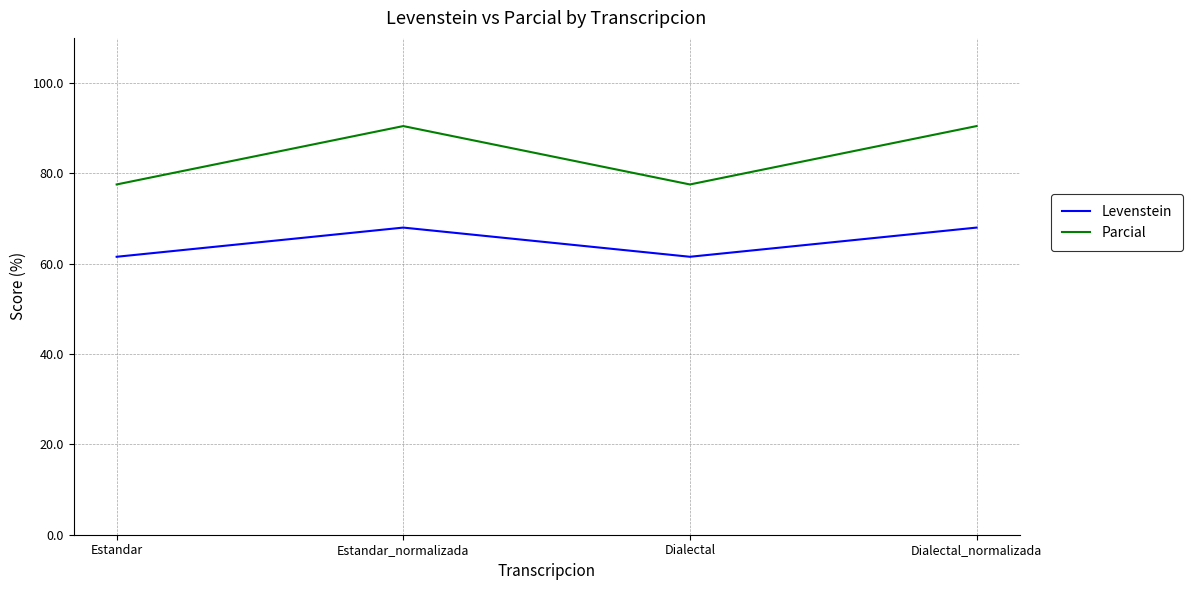

What is the minimum value shown in the chart?

61.5